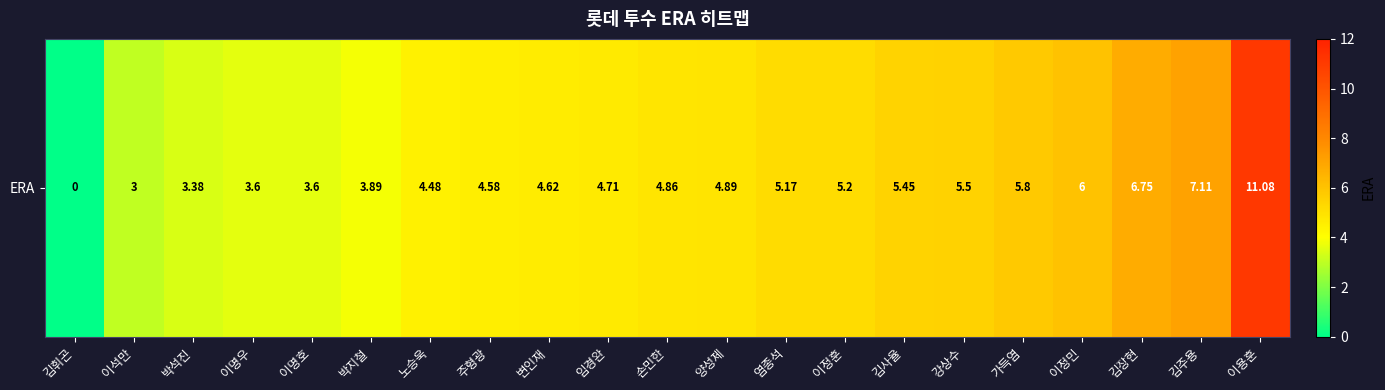

Approximately how many times larger is the value at 박지철 compared to 임경완?

0.8